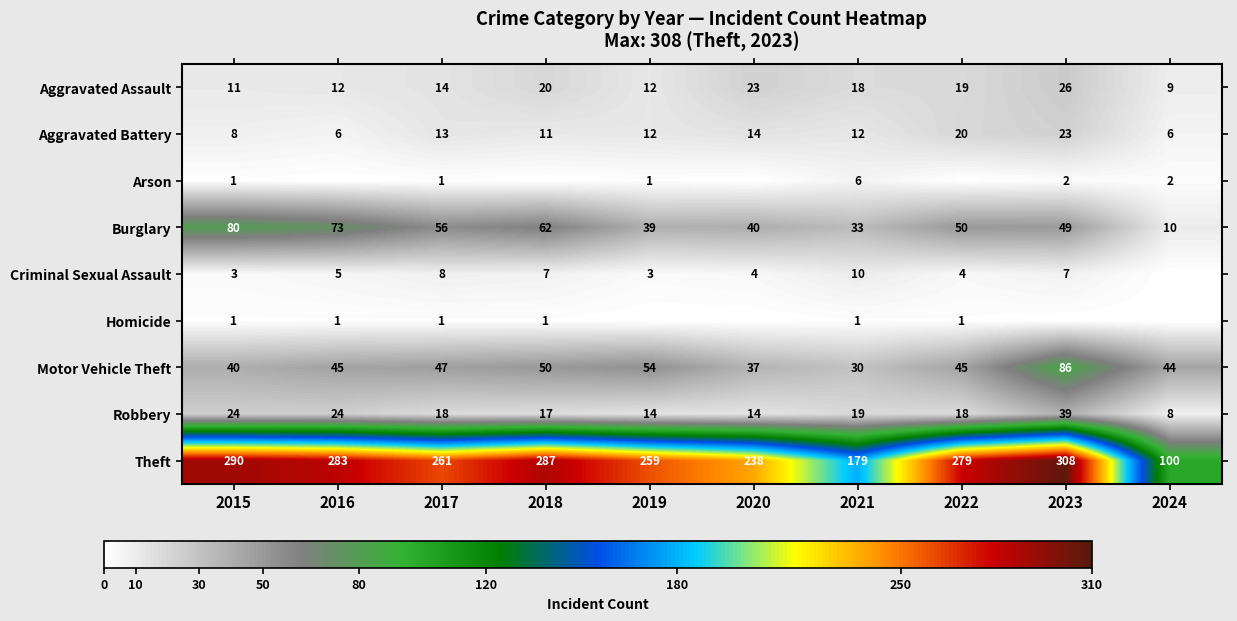

What is the total value across all series at 2023?

540